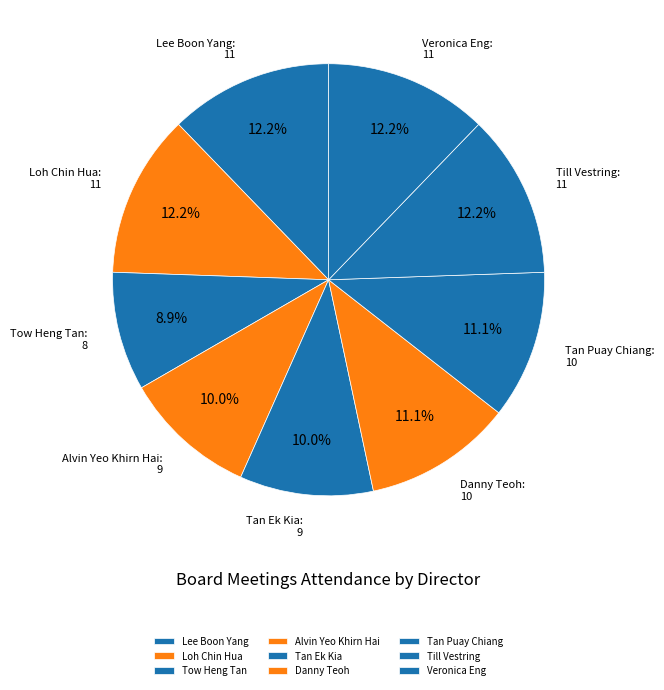

Which slice is the smallest?

Tow Heng Tan